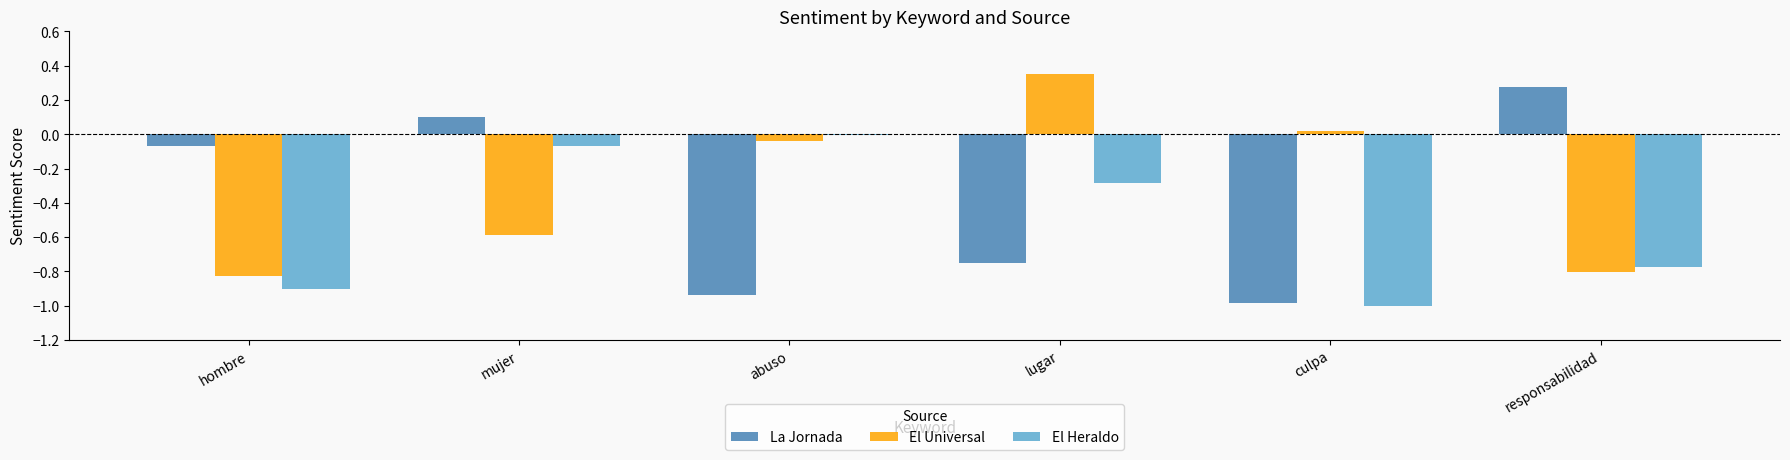

Which series changed the most between hombre and mujer?

El Heraldo